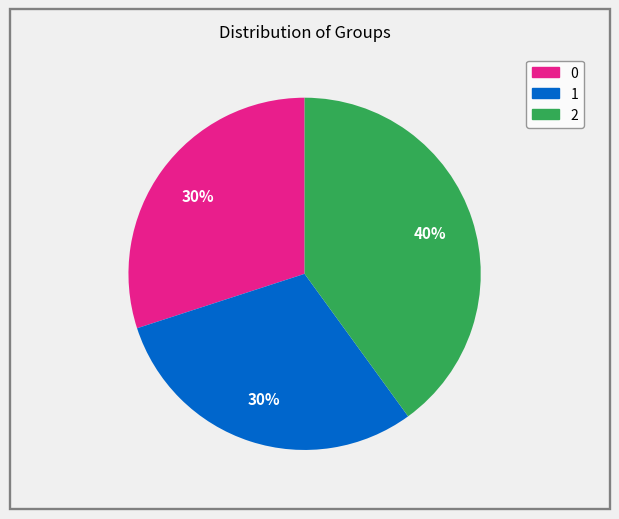

Is it true that 2 is 40% of the pie?

True